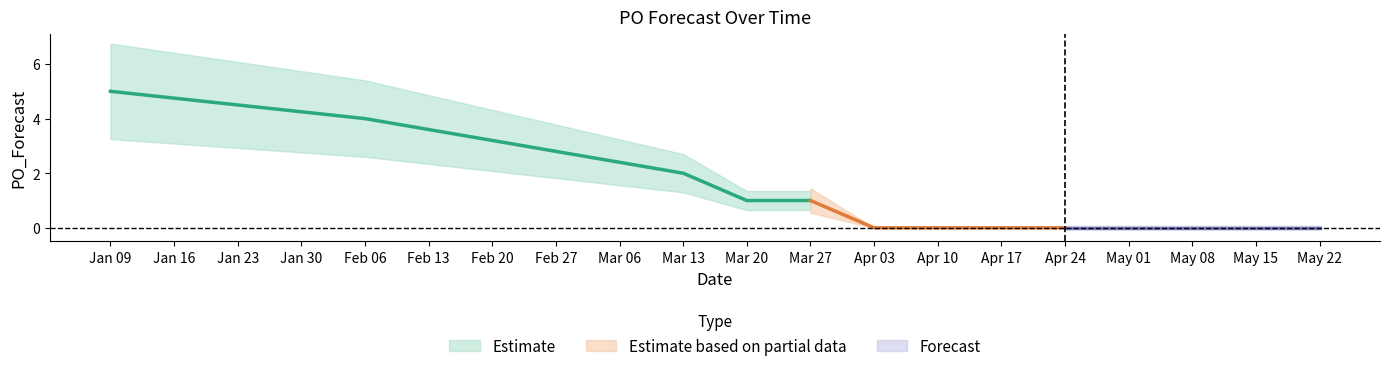

What is the label of the 3rd point from the right?

2023-05-08